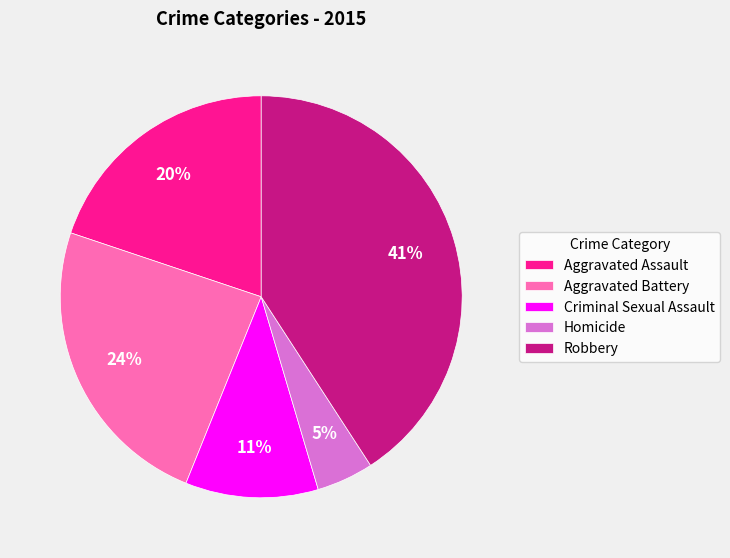

True or false: Aggravated Assault accounts for 7% of the total.

False